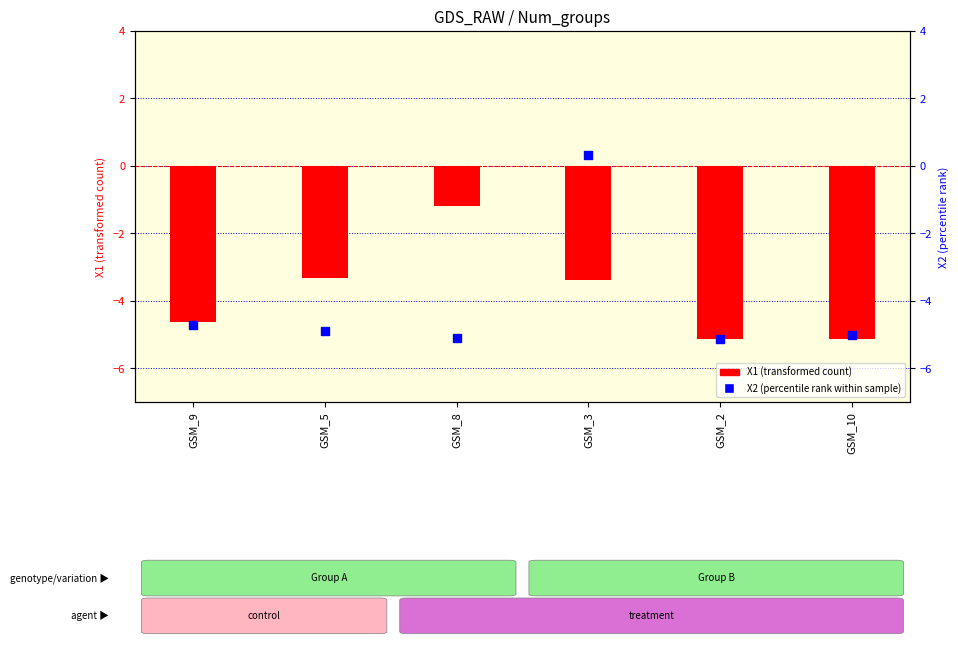

Which series contains the lowest Y value?

X1 (transformed count)